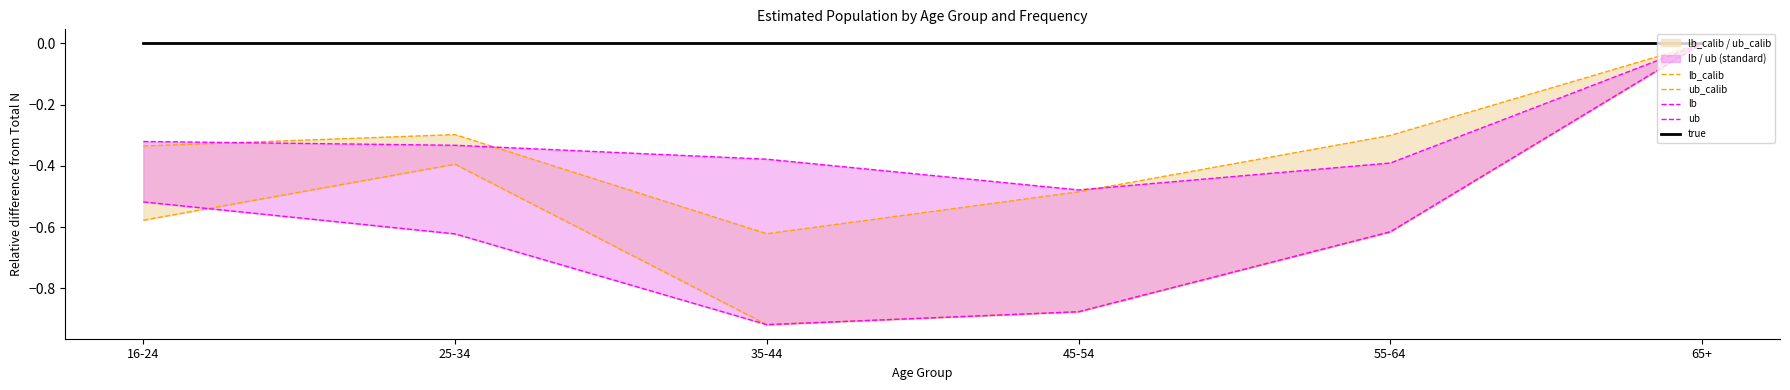

How many lines are shown in the chart?

5